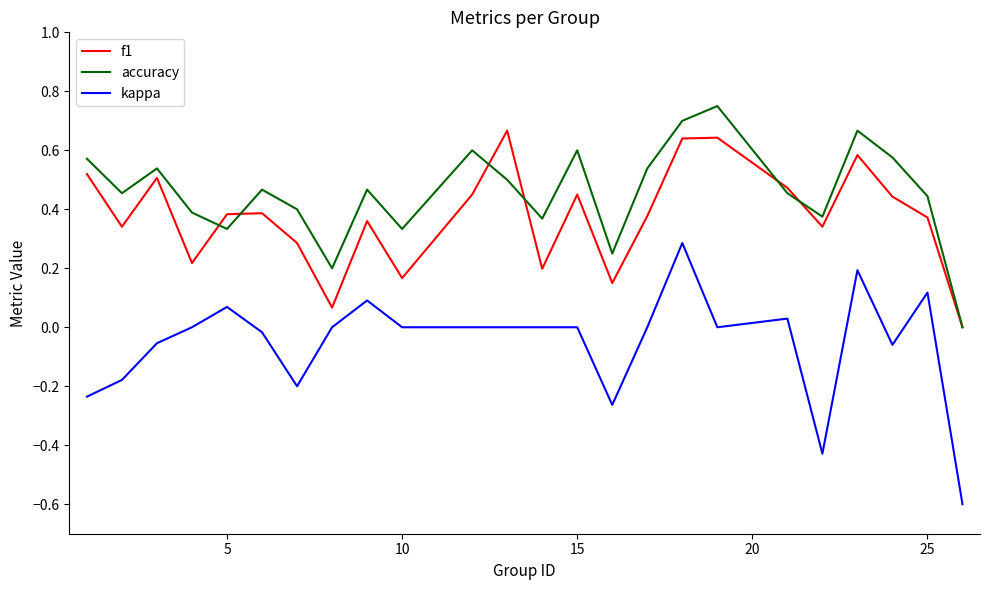

True or false: kappa and accuracy cross at least once.

False